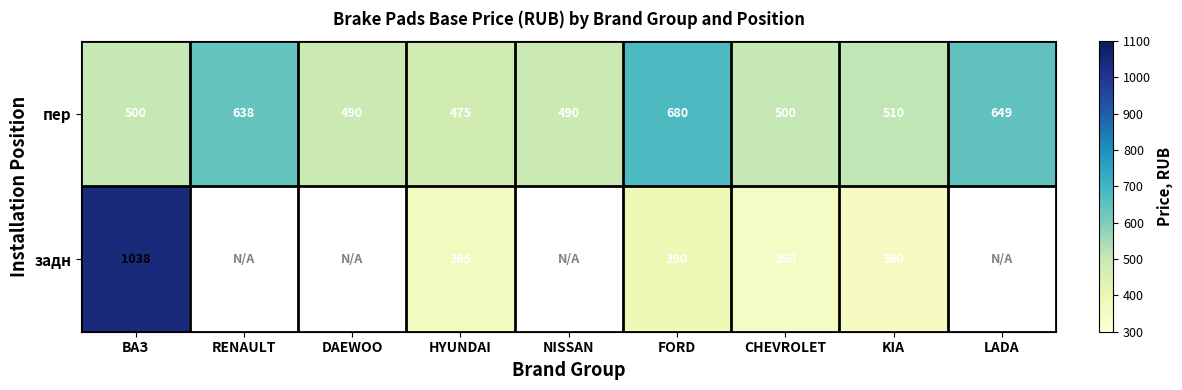

Between ВАЗ and KIA, which series saw the biggest shift?

задн